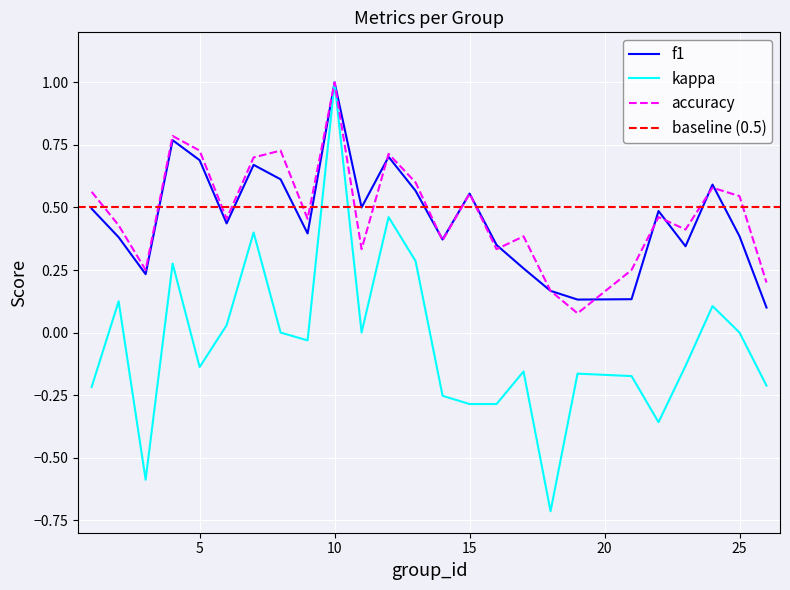

How many interior local peaks does the f1 series have?

7